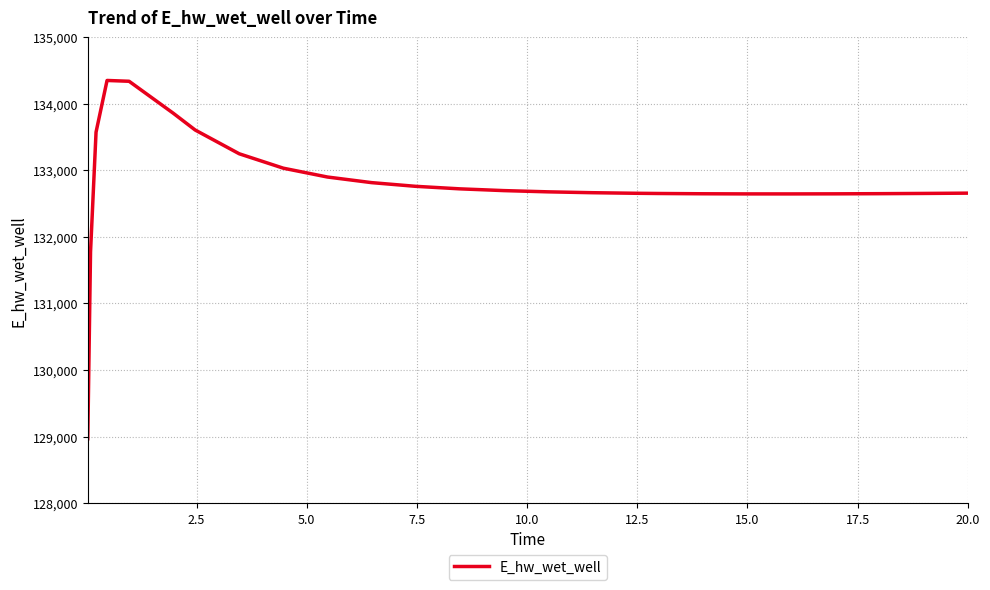

What is the maximum value shown in the chart?

134349.9